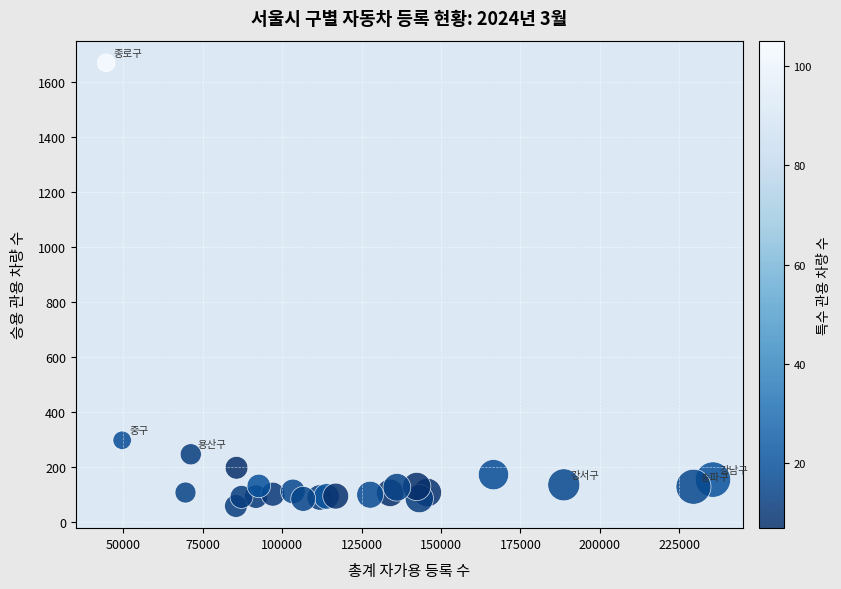

What Y value in the scatter plot is closest to 863?

297